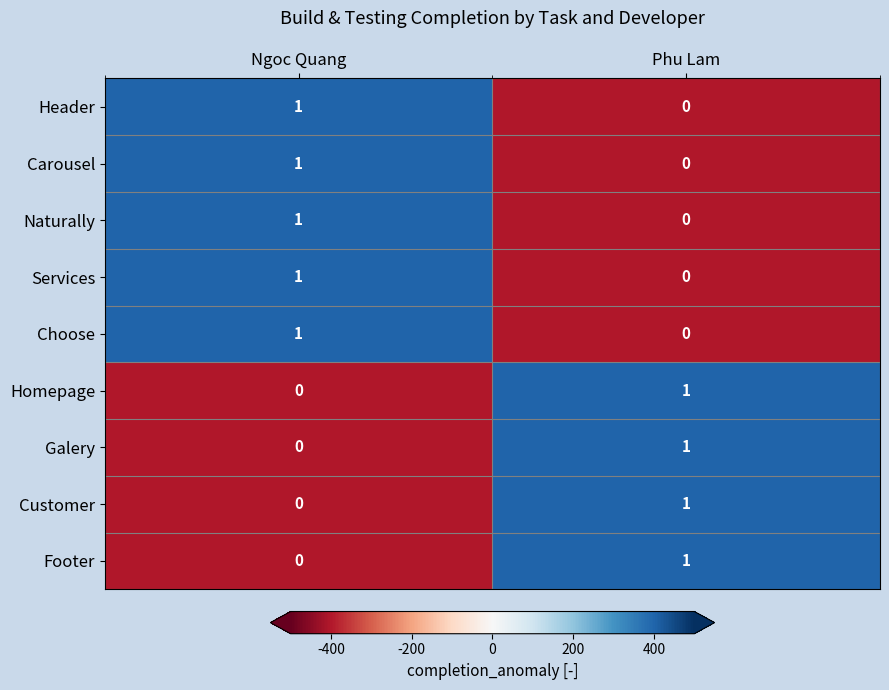

How many categories are shown in the chart?

2